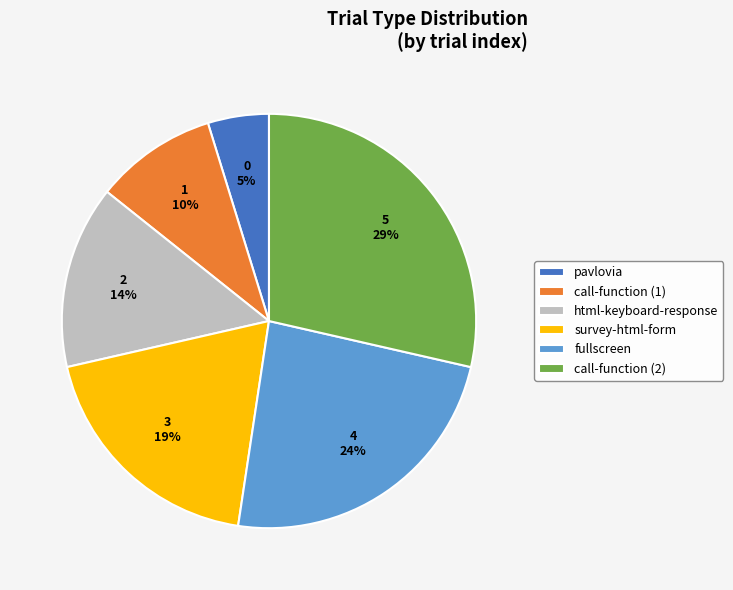

Do fullscreen and html-keyboard-response together represent more than half of the pie?

No